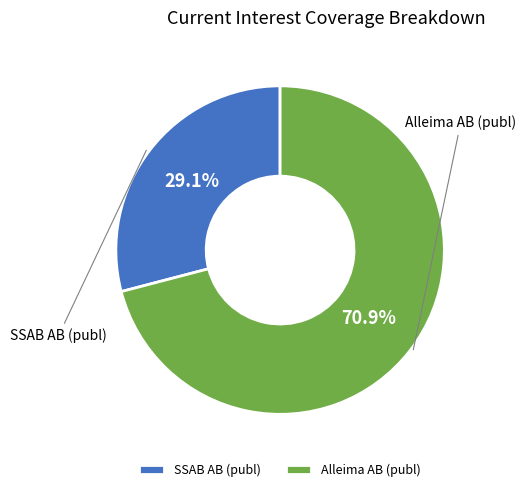

Count the number of slices in the pie.

2